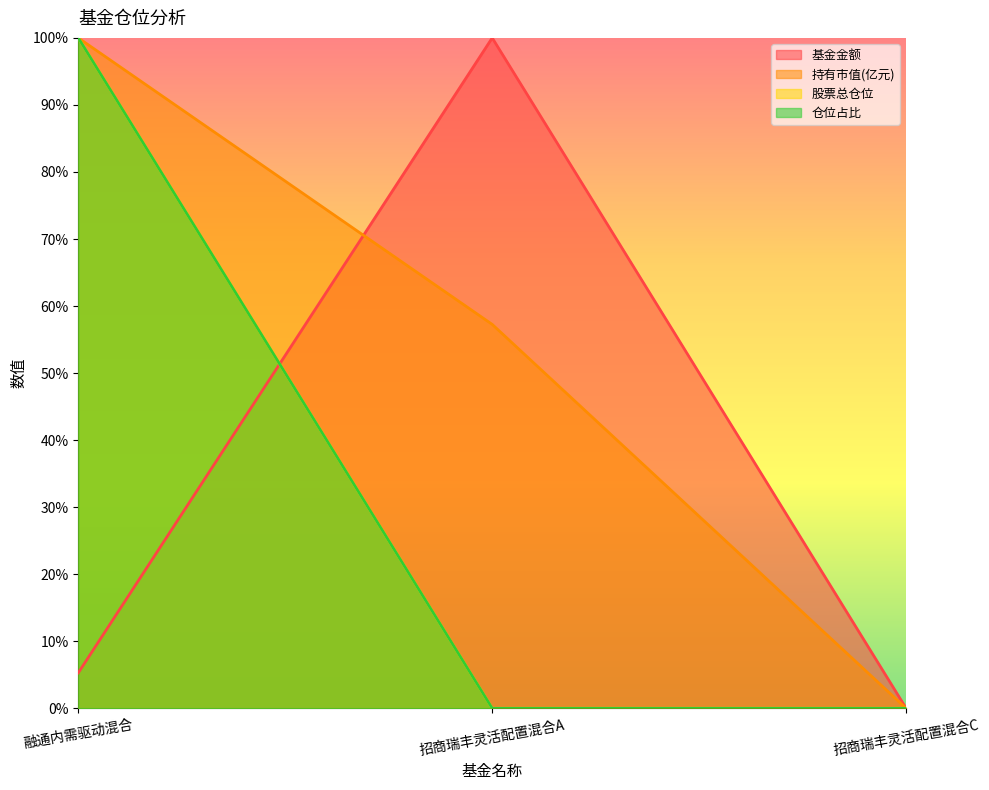

Rank the series by their maximum value, from lowest to highest.

基金金额, 持有市值(亿元), 股票总仓位, 仓位占比